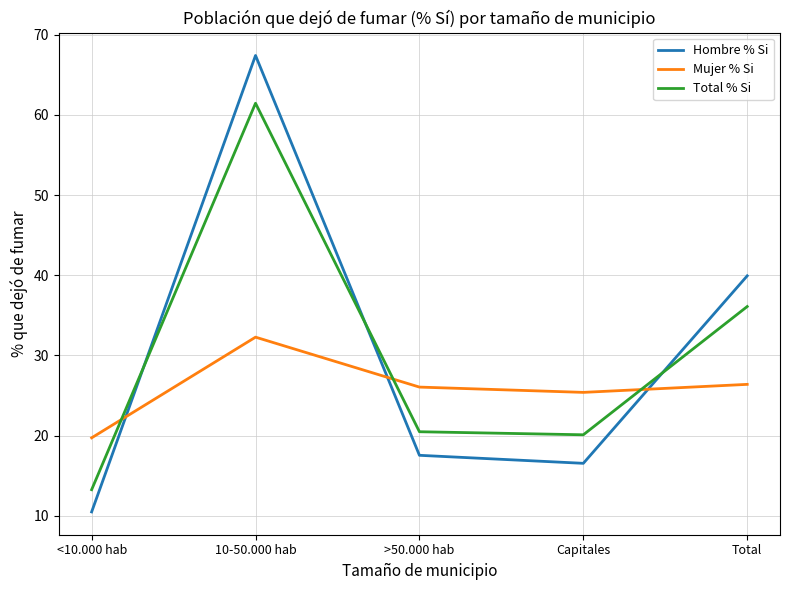

Which category has the lowest value across all series?

<10.000 hab